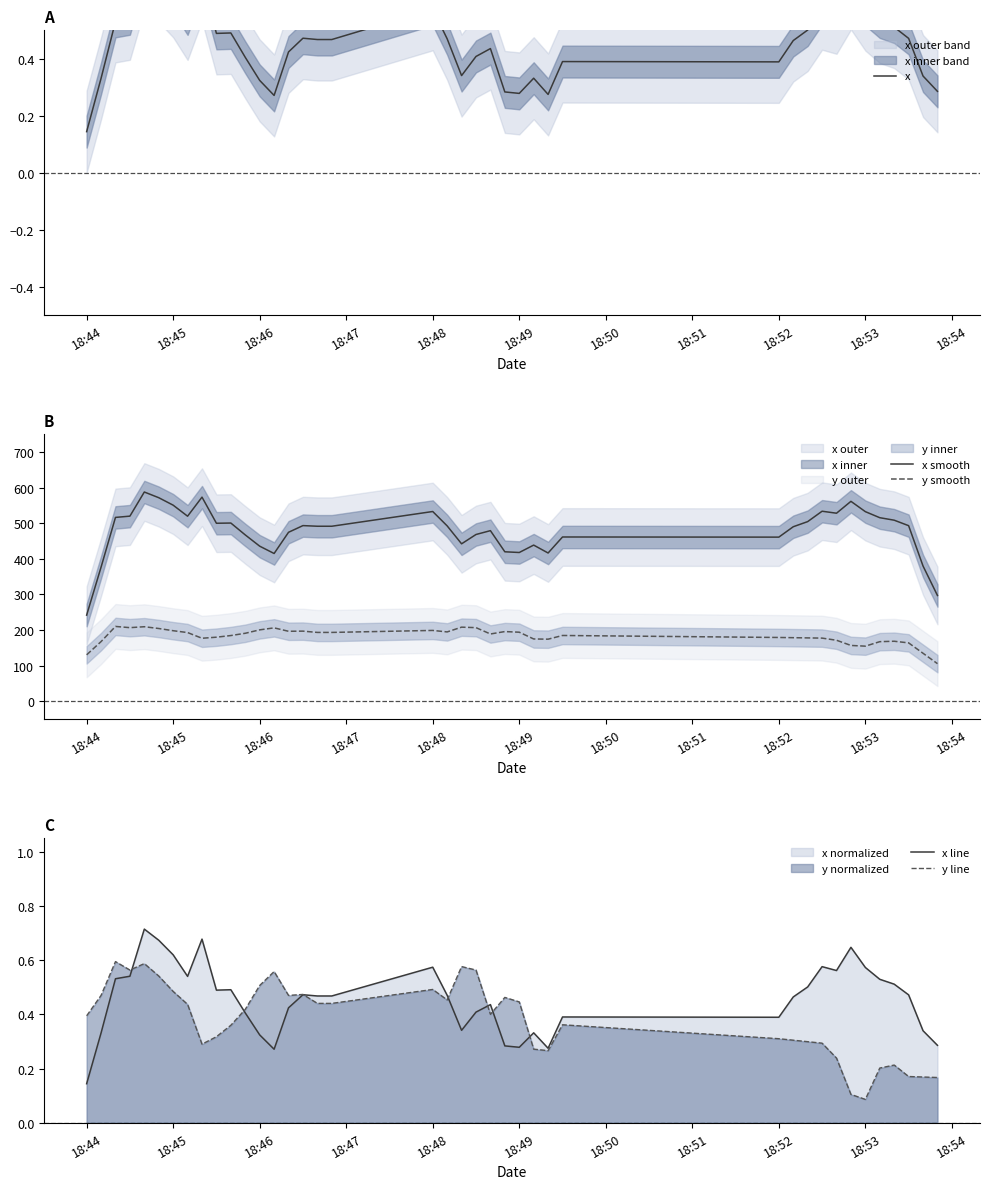

Which series has the largest total across all categories?

x smooth